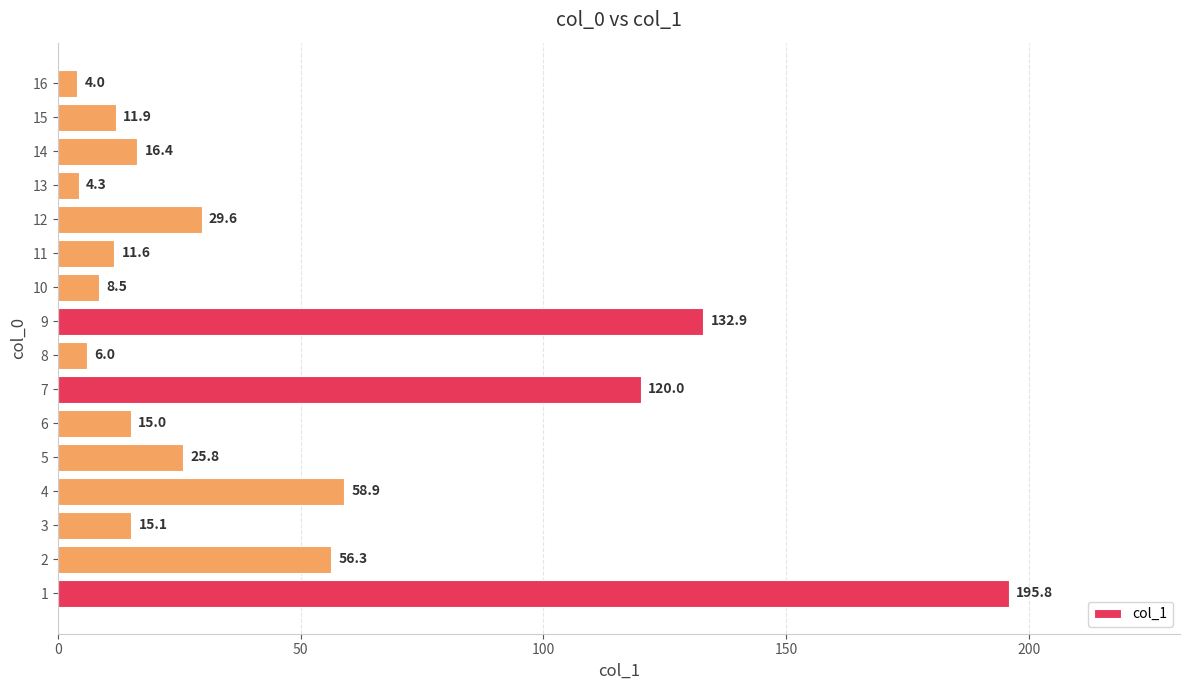

At which label is the value closest to 99?

7